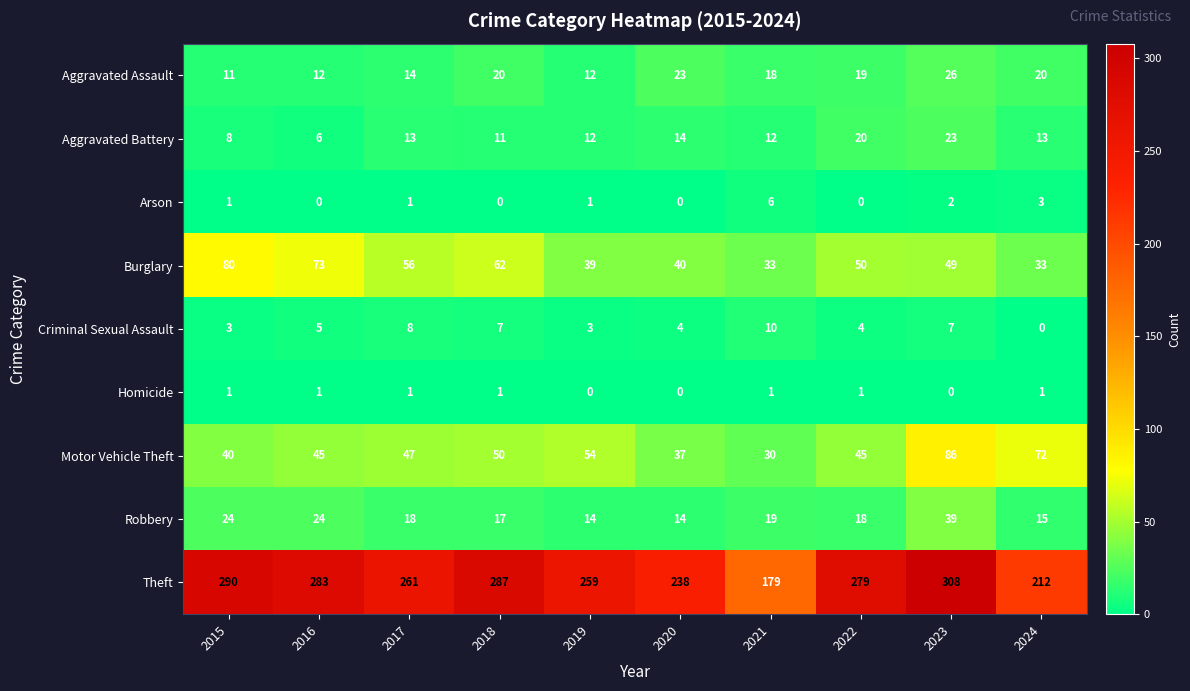

At which category is the sum across all series the highest?

2023